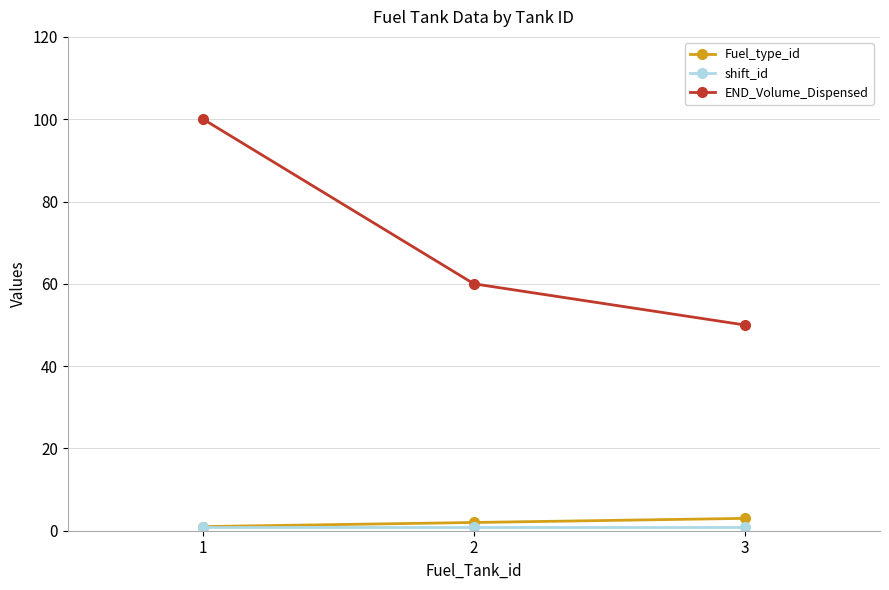

At which category is the sum across all series the highest?

1